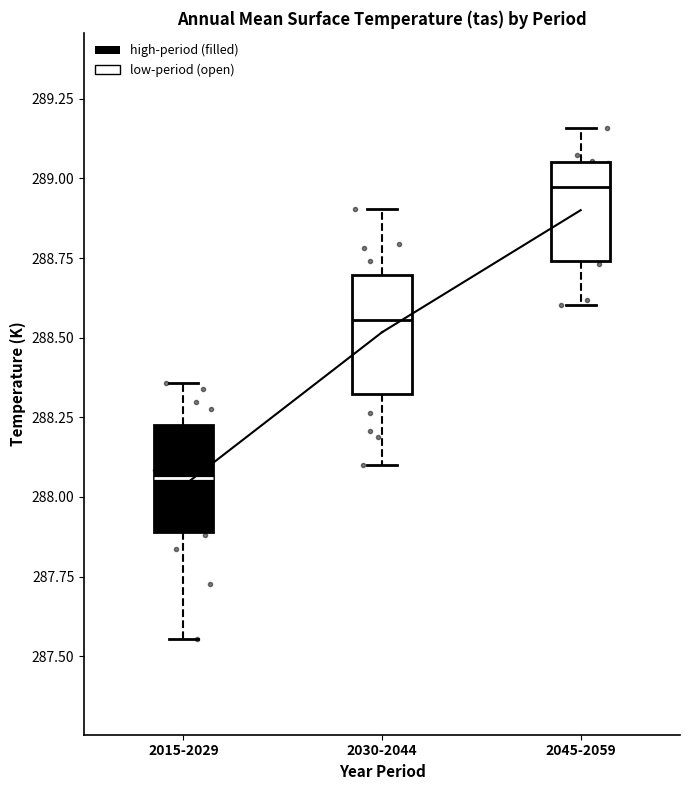

Where does the upper whisker of the box for 2045-2059 end on the y-axis? The values are not printed on the chart, so give them approximately, as read against the axis.

289.15